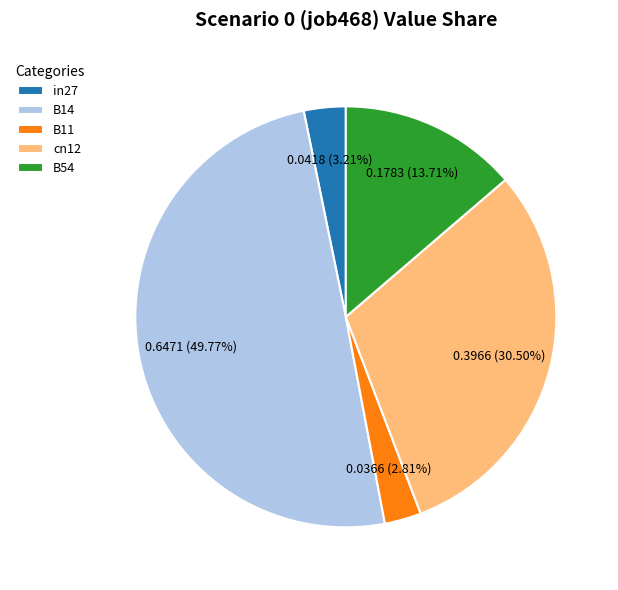

Which has a higher value, B54 or B14?

B14